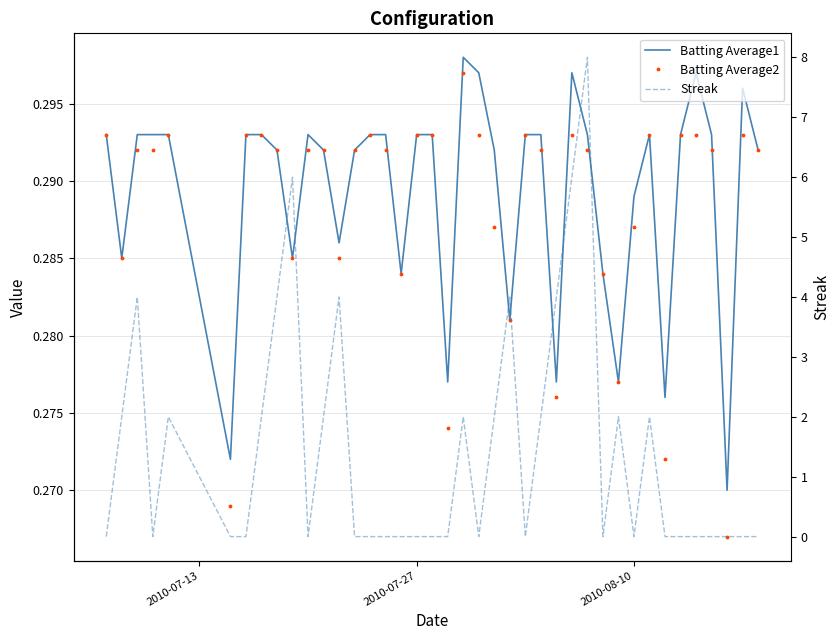

How many interior local valleys does the Streak series have?

6